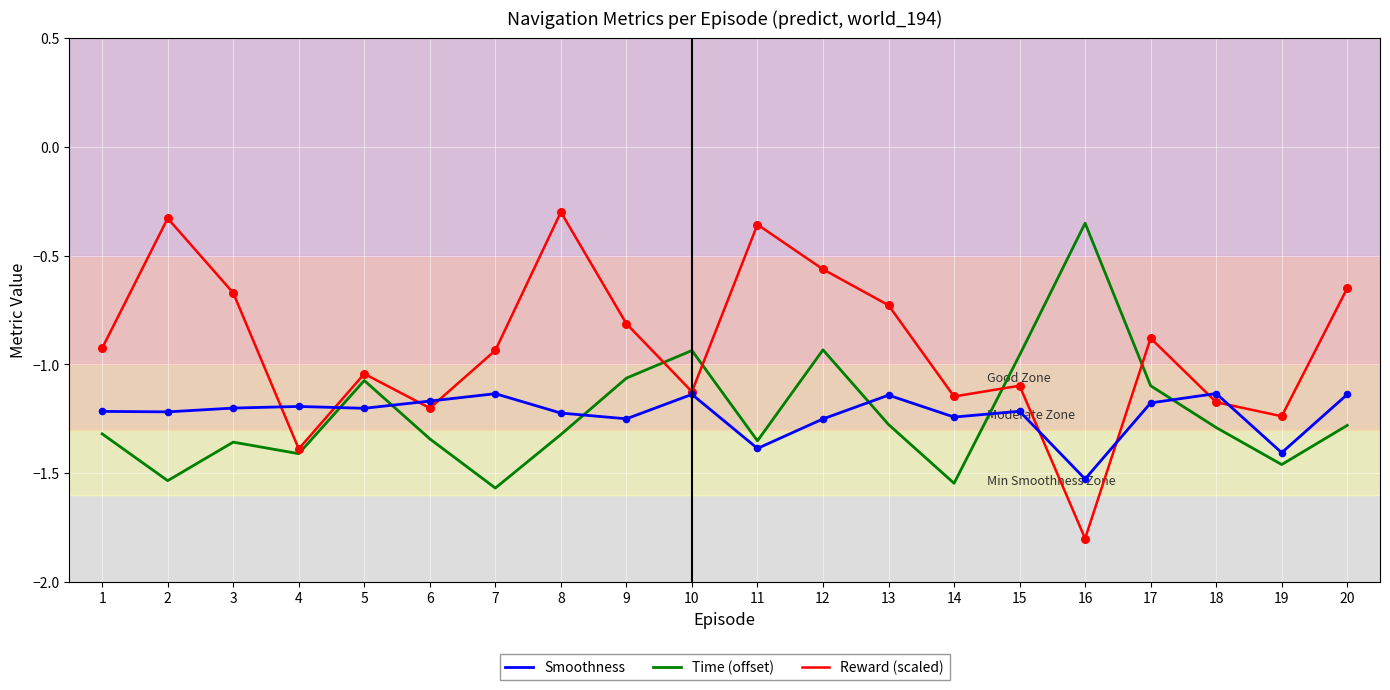

Between 1 and 17, which series saw the biggest shift?

Time (offset)